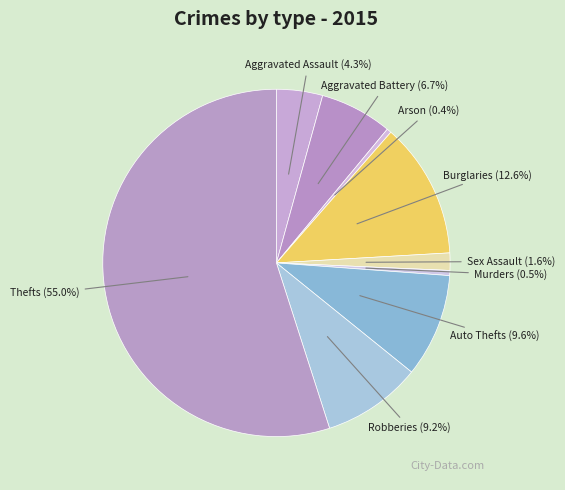

Which slice represents more than half of the pie?

Thefts